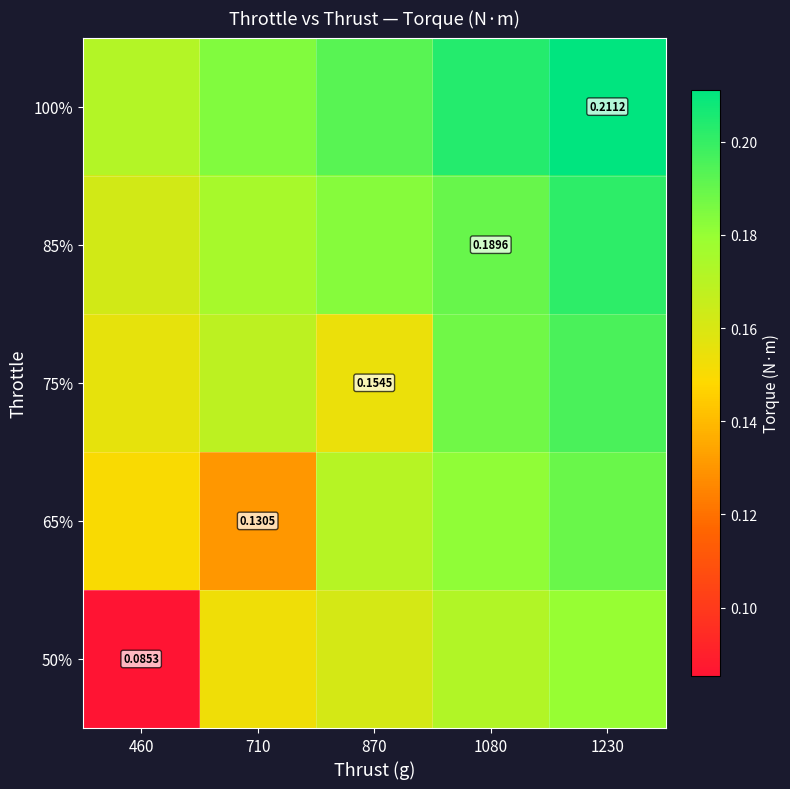

At which category is the sum across all series the highest?

1230